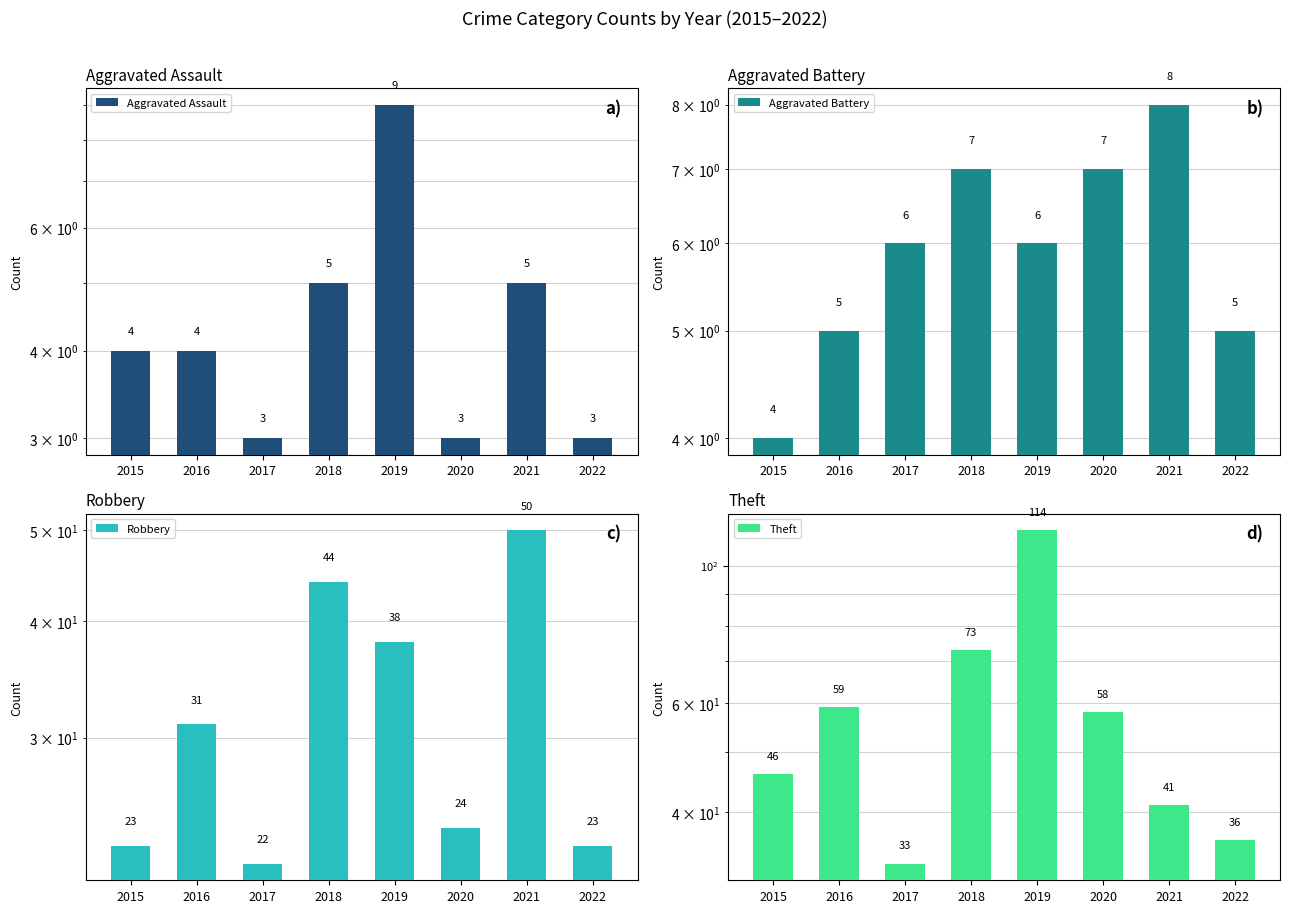

How many values in the Robbery series exceed 31?

3